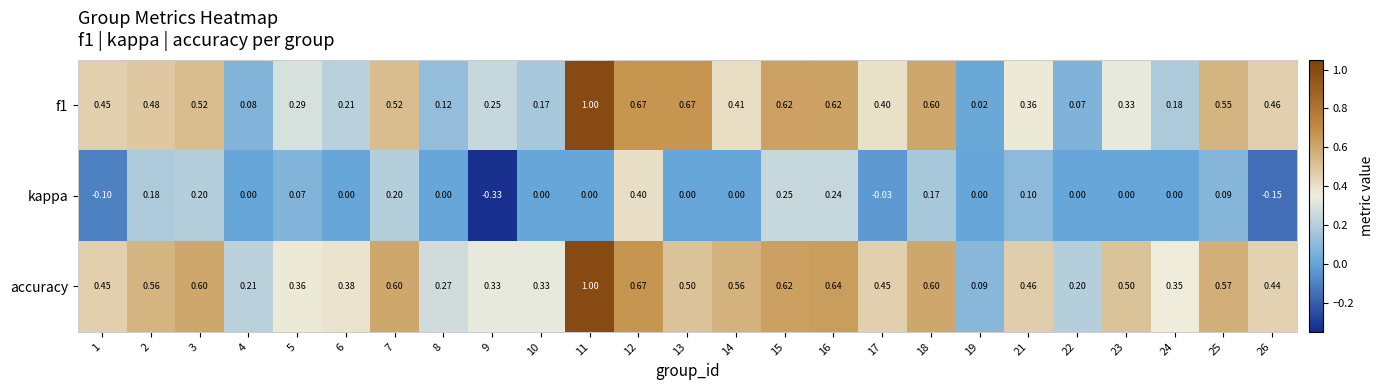

Is the value of f1 at 17 greater than the value of accuracy at 3?

No